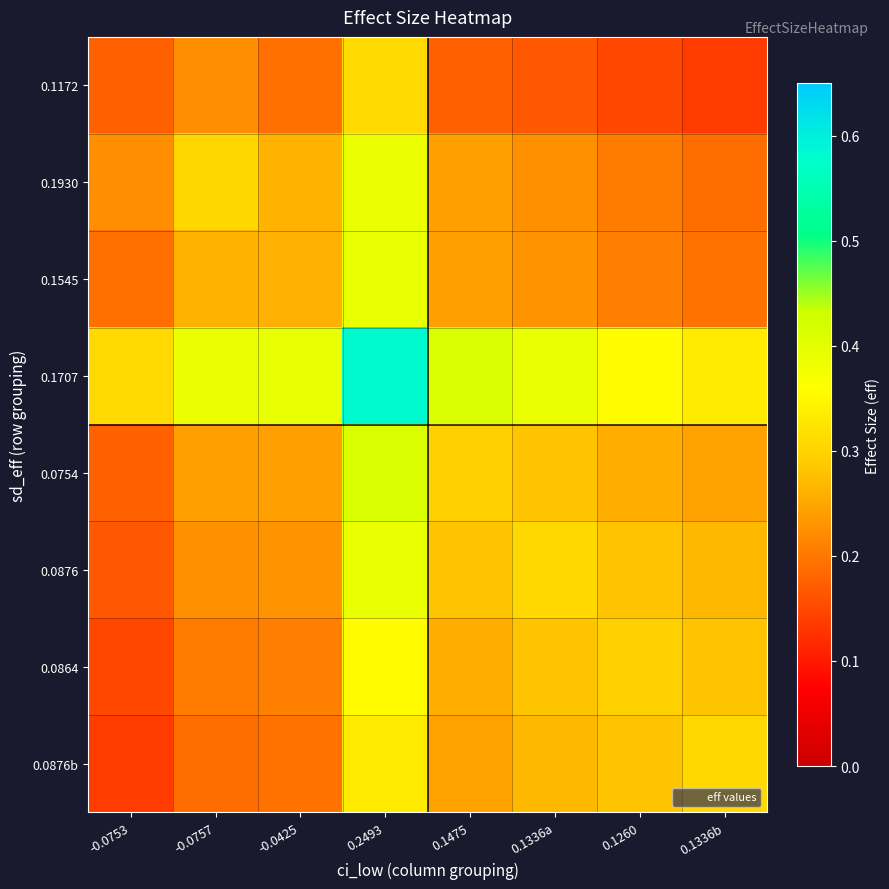

Which series has the largest total across all categories?

0.1707